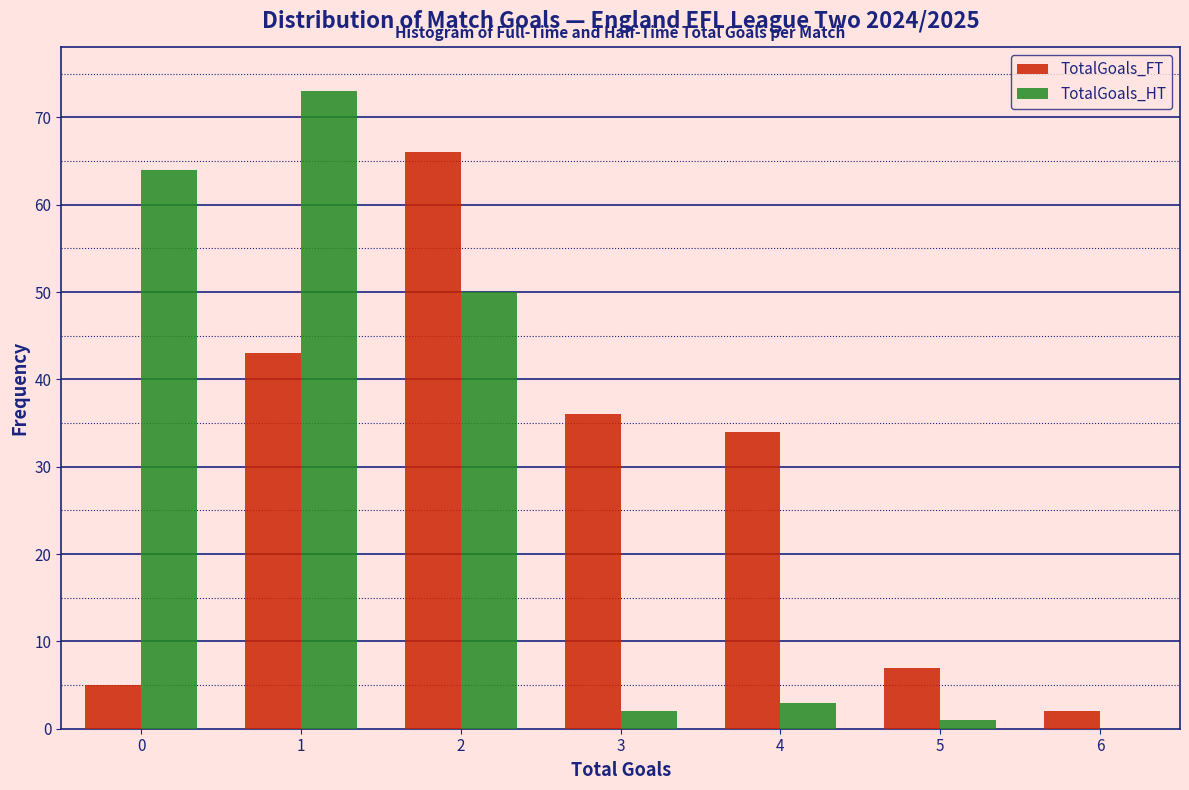

In the TotalGoals_FT series, which range on the x-axis has the tallest bar?

1.5 to 2.5